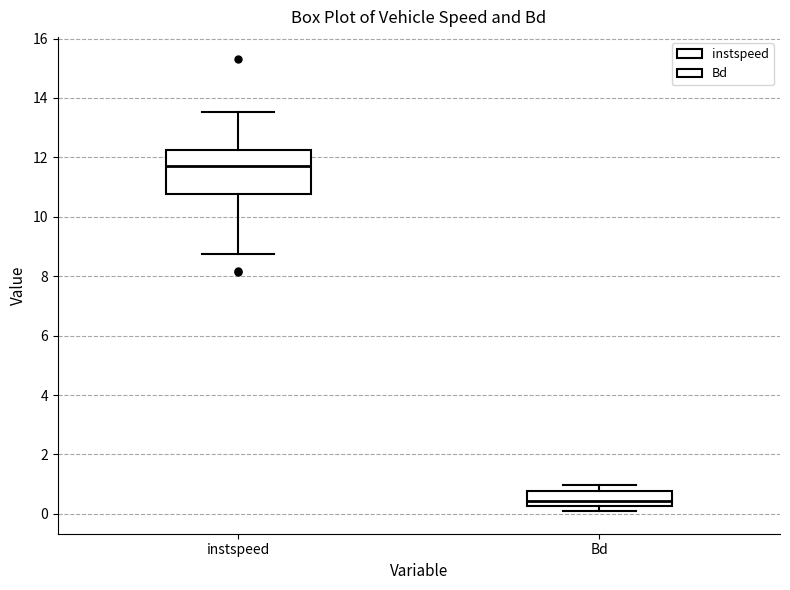

Reading left to right, read every box against the y-axis: the position of its median line, the range the box covers, and the ends of its whiskers. The values are not printed on the chart, so give them approximately, as read against the axis.

instspeed: median 11.8, box 10.8 to 12.2, whiskers 8.8 to 13.6
Bd: median 0.4, box 0.2 to 0.8, whiskers 0.0 to 1.0